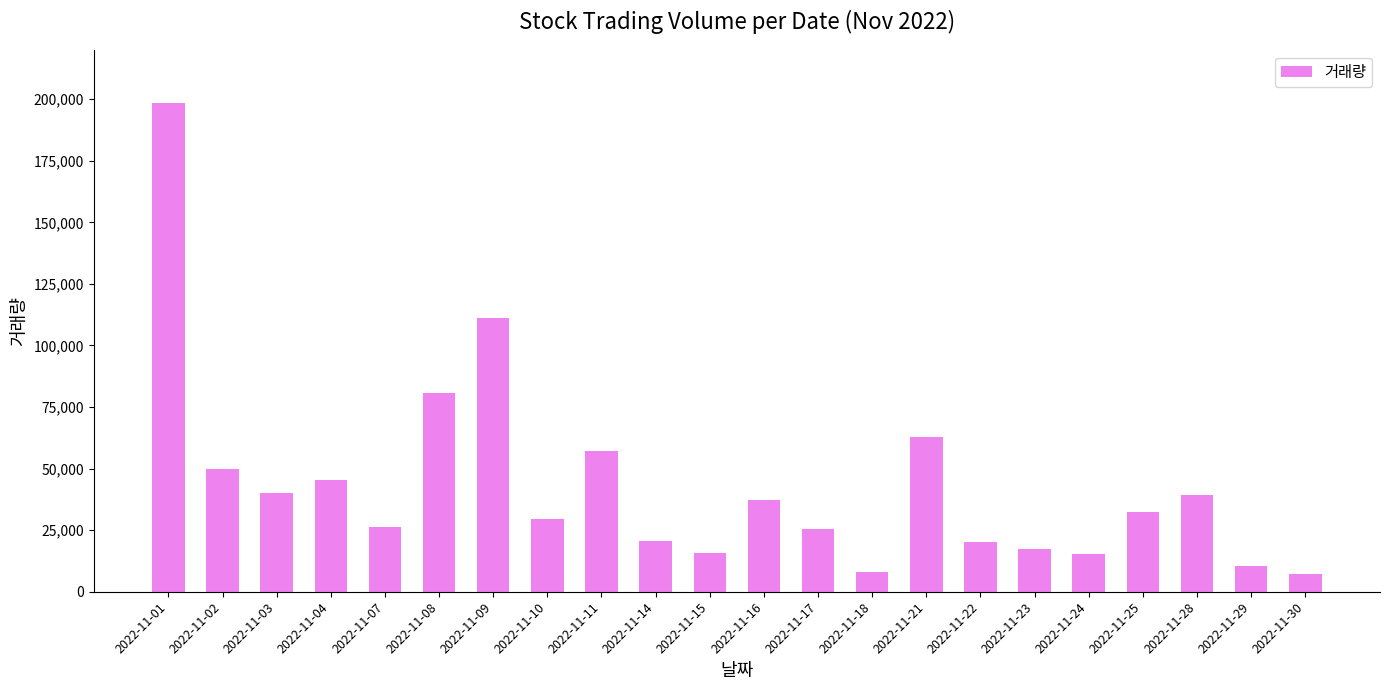

What is the value of the 10th bar from the left?

20755